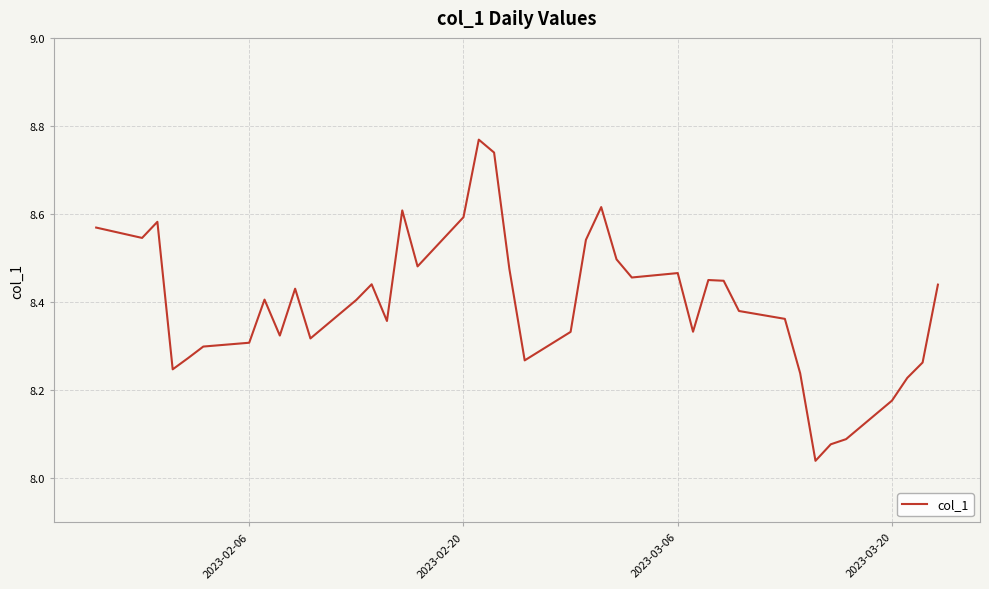

Is this an area chart (filled region under the line)?

No